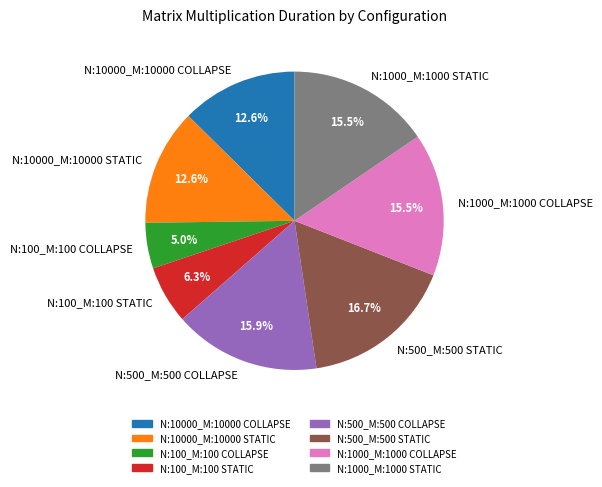

To the nearest percent, what is the difference between the largest and smallest slice percentages?

12%